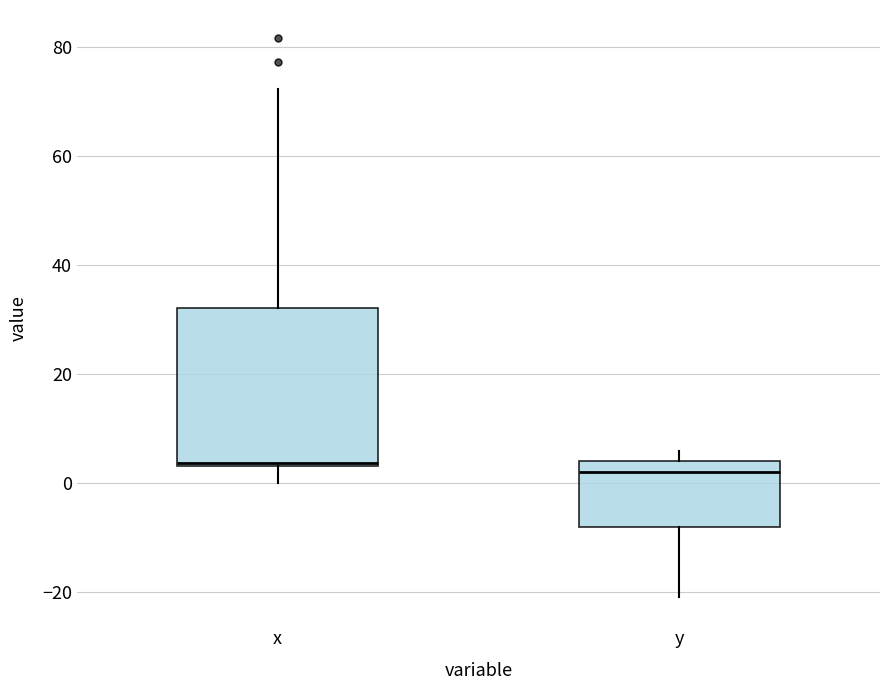

Reading left to right, transcribe this box plot: for each box, give where its median line is, the range the box spans, and where its two whiskers end, as read against the y-axis. The values are not printed on the chart, so give them approximately, as read against the axis.

x: median 4, box 4 to 32, whiskers 0 to 72
y: median 2, box -8 to 4, whiskers -20 to 6